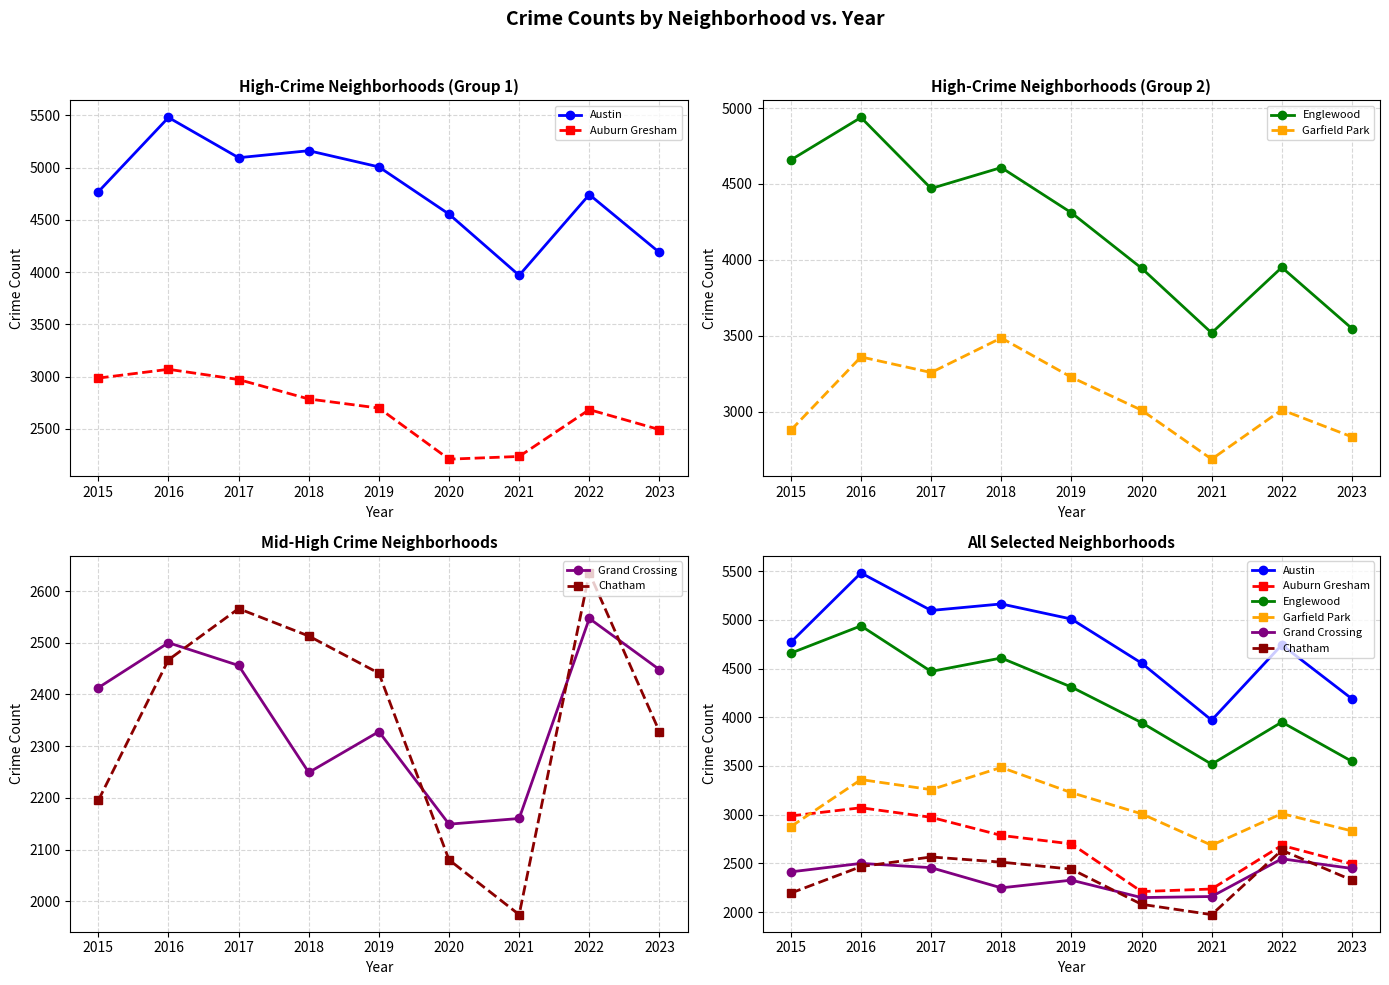

At which label does Englewood first exceed 4310?

2015